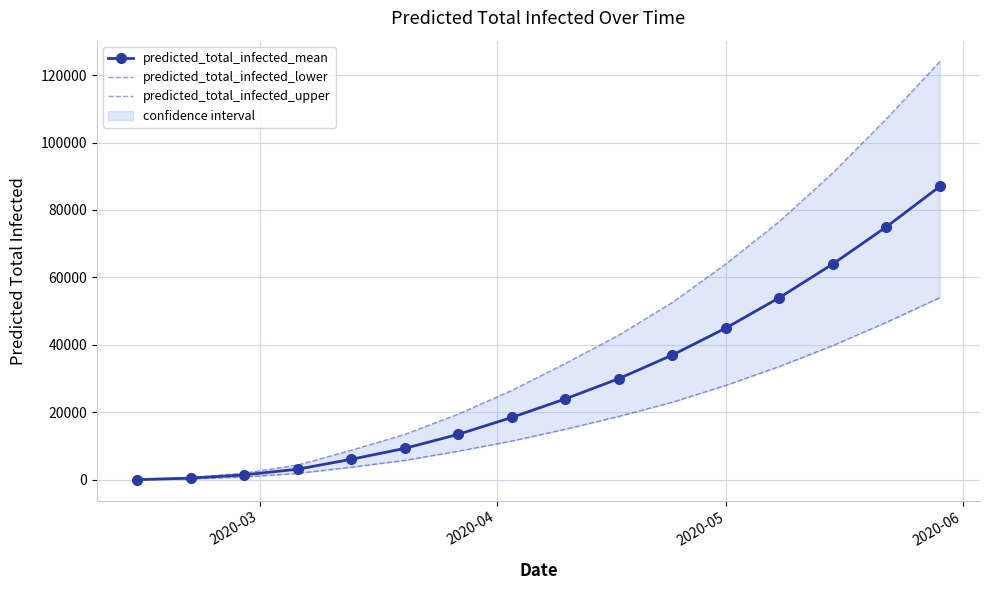

What are all the series names shown in the legend?

predicted_total_infected_mean, predicted_total_infected_lower, predicted_total_infected_upper